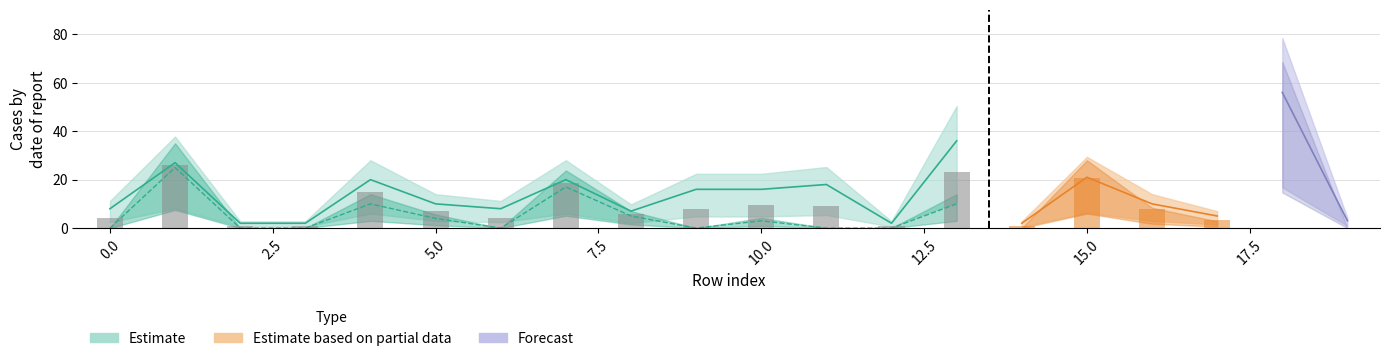

Reading right to left, what are all the values shown in this chart?

ID: 19=3	18=56	17=5	16=10	15=21	14=2	13=36	12=2	11=18	10=16	9=16	8=7	7=20	6=8	5=10	4=20	3=2	2=2	1=27	0=8
HEAD: 19=0	18=49	17=2	16=6	15=20	14=0	13=10	12=0	11=0	10=3	9=0	8=5	7=17	6=0	5=4	4=10	3=0	2=0	1=25	0=0